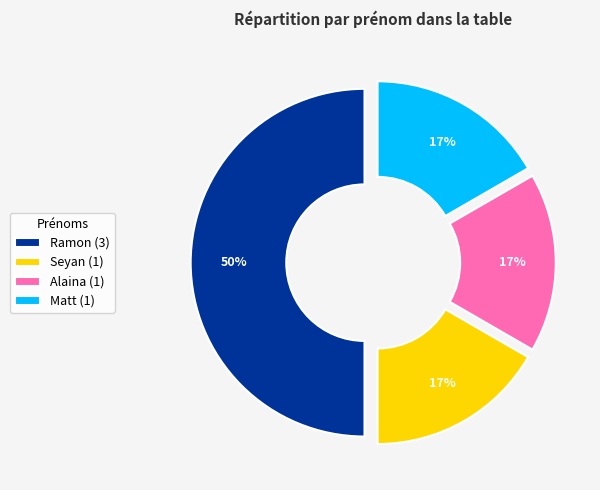

How many slices are in this pie chart?

4